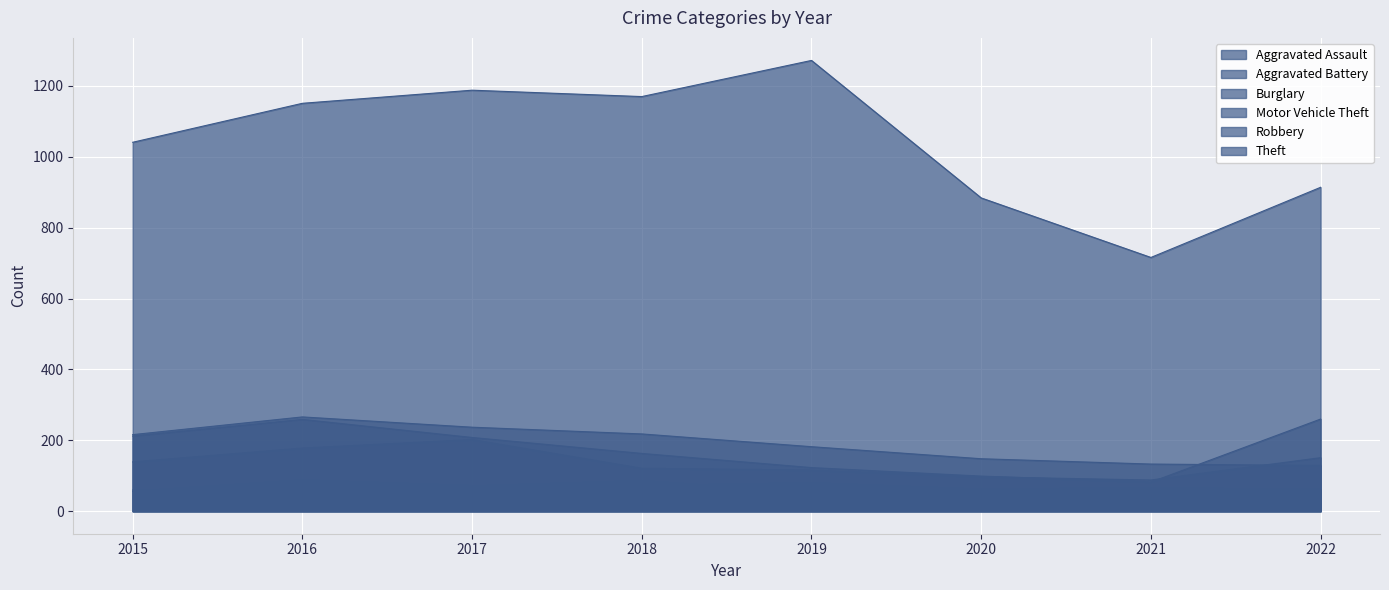

In Aggravated Battery, how many points are lower than both neighbors (excluding endpoints)?

1